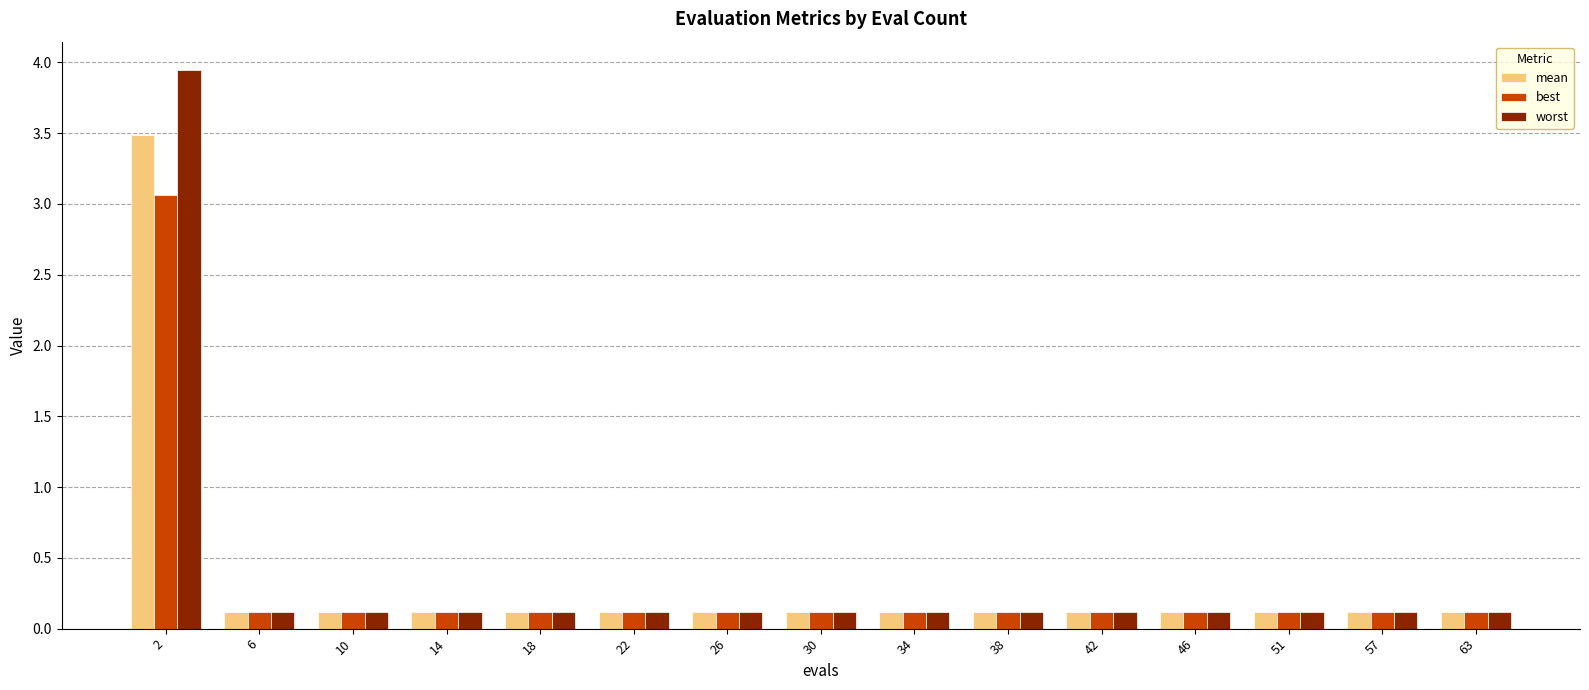

List the series in order of their peak value, highest first.

worst, mean, best